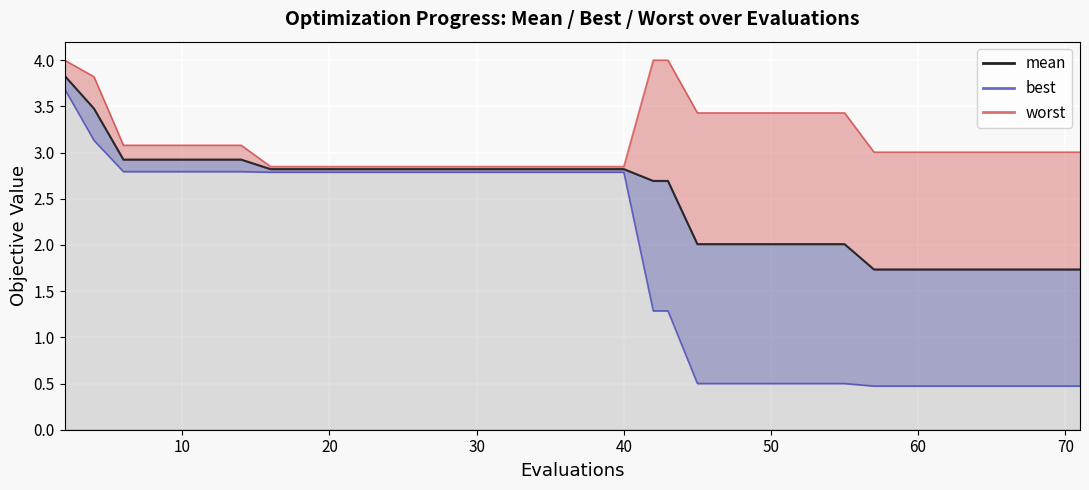

Reading left to right, what are all the values shown in this chart?

3.8	3.5	2.9	2.9	2.9	2.9	2.9	2.8	2.8	2.8	2.8	2.8	2.8	2.8	2.8	2.8	2.8	2.8	2.8	2.8	2.8	2.7	2.7	2.0	2.0	2.0	2.0	2.0	2.0	2.0	1.7	1.7	1.7	1.7	1.7	1.7	1.7	1.7	1.7	1.7